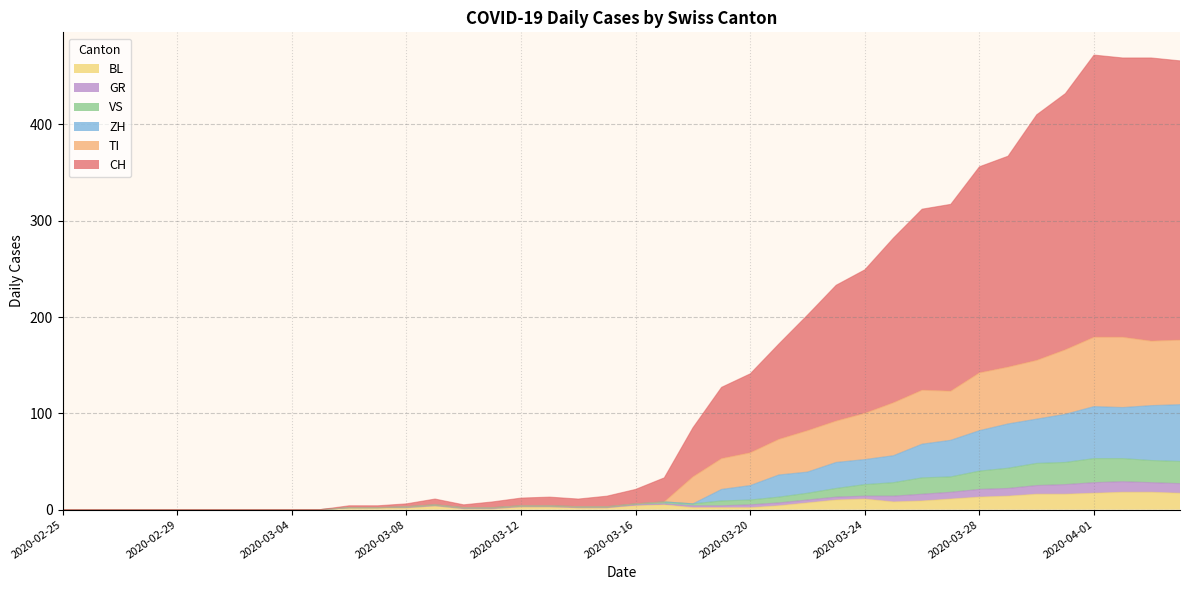

At how many categories does at least one series exceed 46?

18